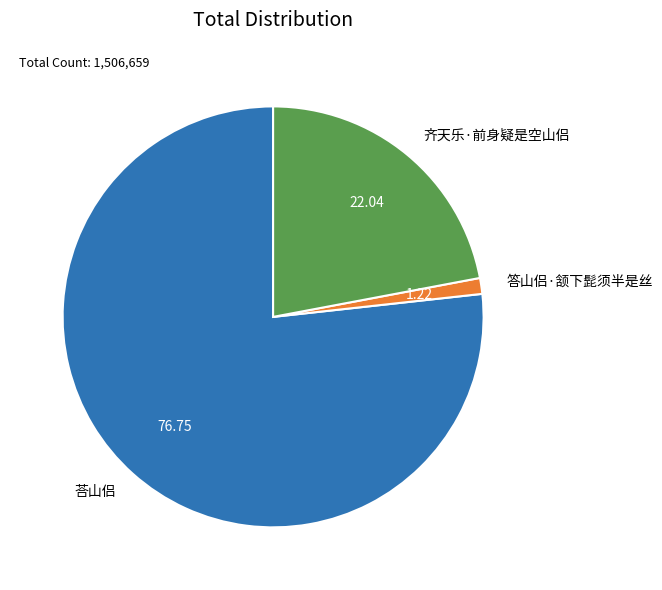

True or false: 齐天乐·前身疑是空山侣 accounts for 15% of the total.

False